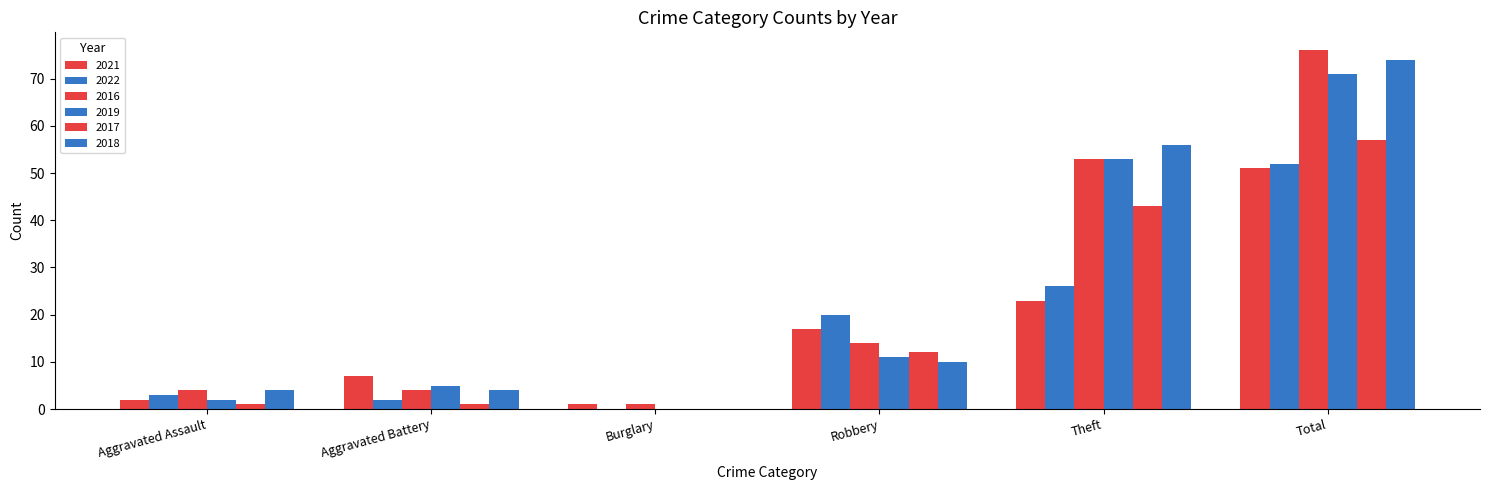

How many series are shown in this chart?

6